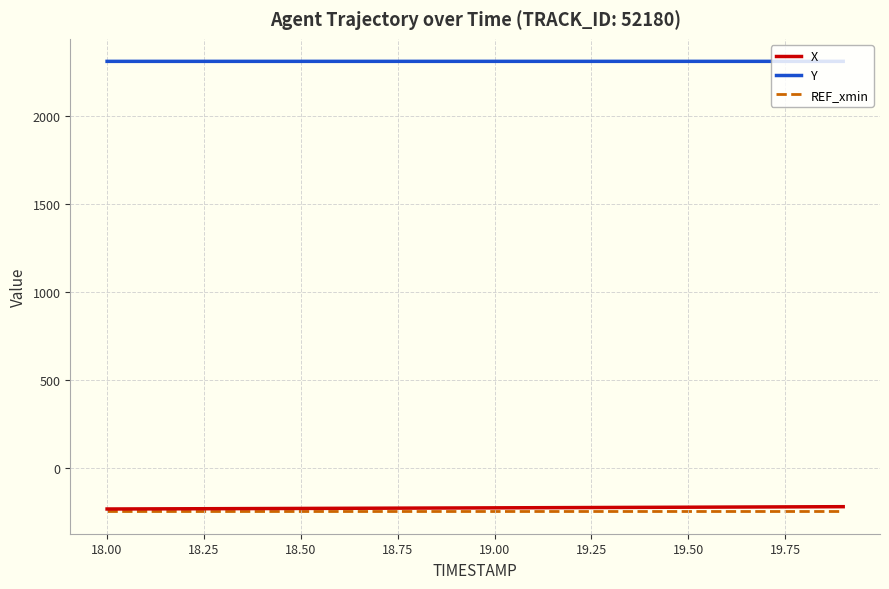

What is the smallest value displayed?

-243.9